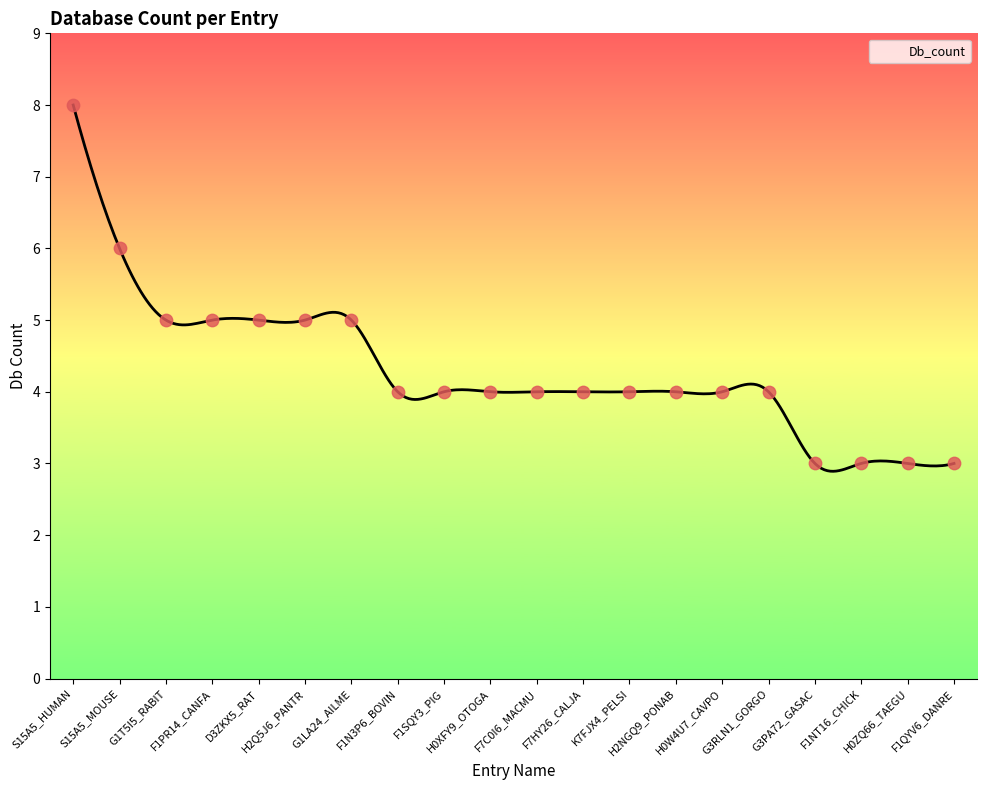

What is the change in value from S15A5_MOUSE to F1SQY3_PIG?

-2